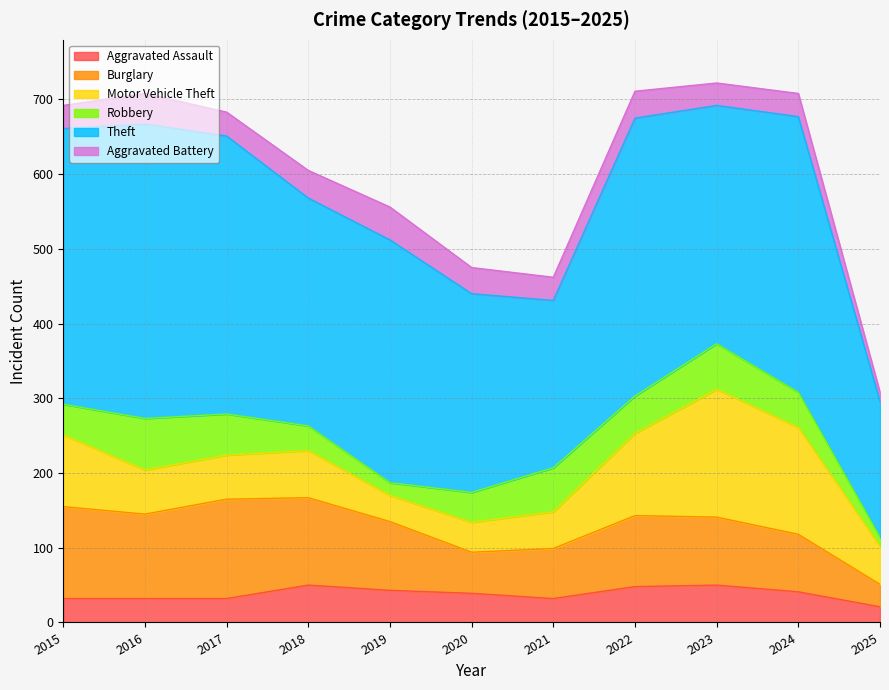

True or false: Theft and Aggravated Battery cross at least once.

False